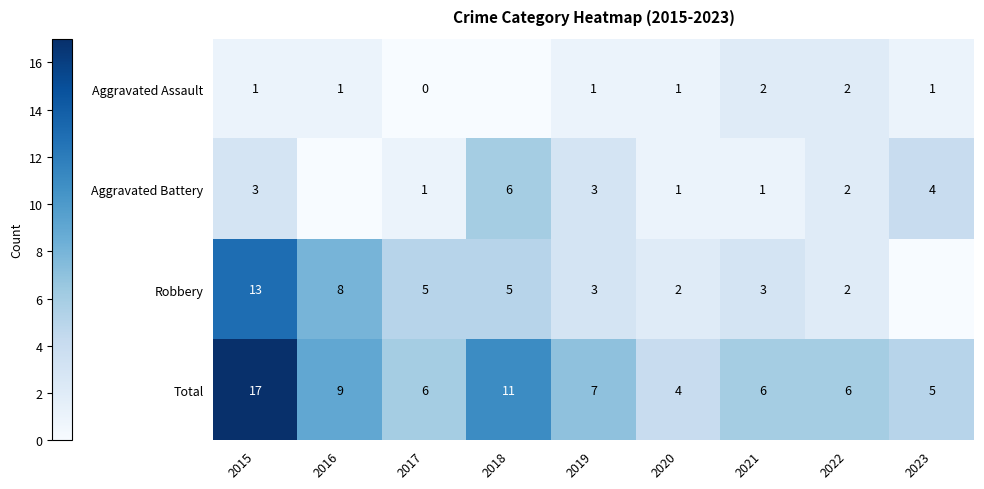

What is the spread (max minus min) of values at 2019?

6